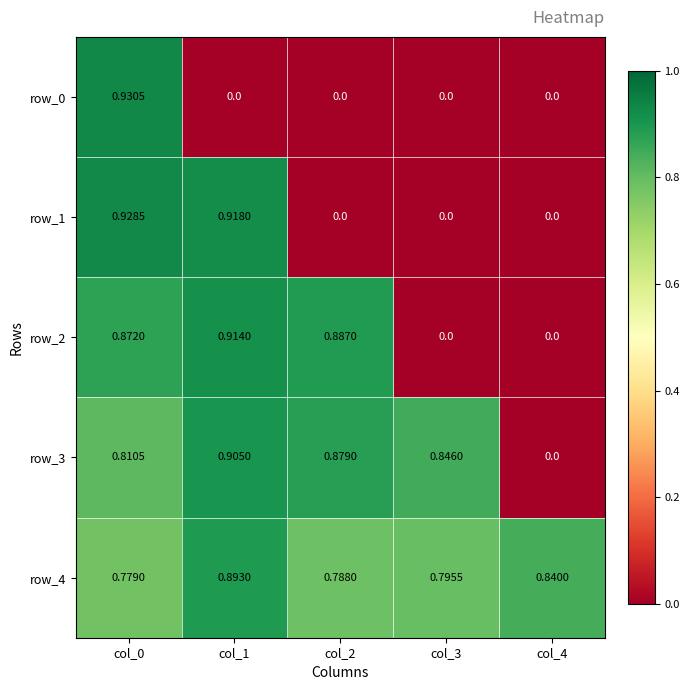

Is the value of row_3 at col_4 greater than the value of row_2 at col_1?

No